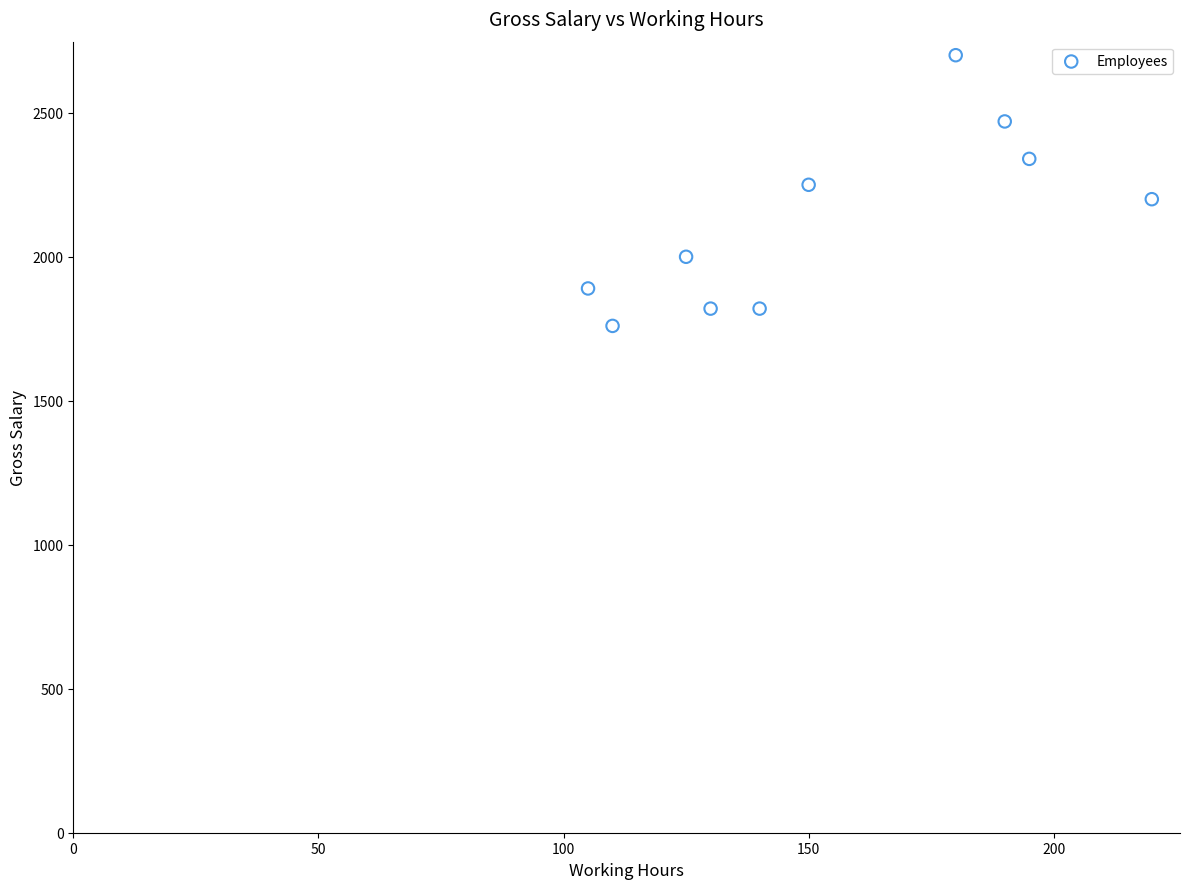

What is the range of X values (max minus min)?

115